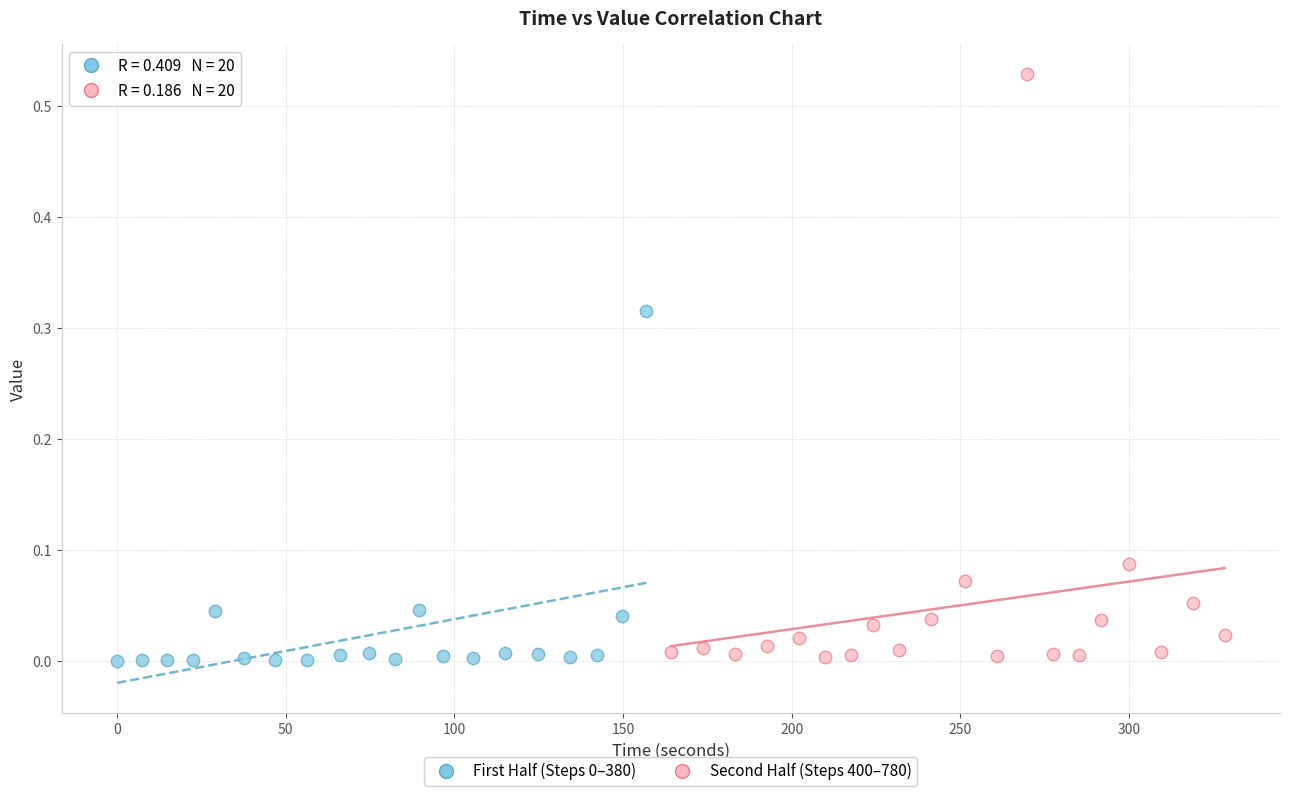

Which series reaches the maximum Y coordinate?

Second Half (Steps 400–780)